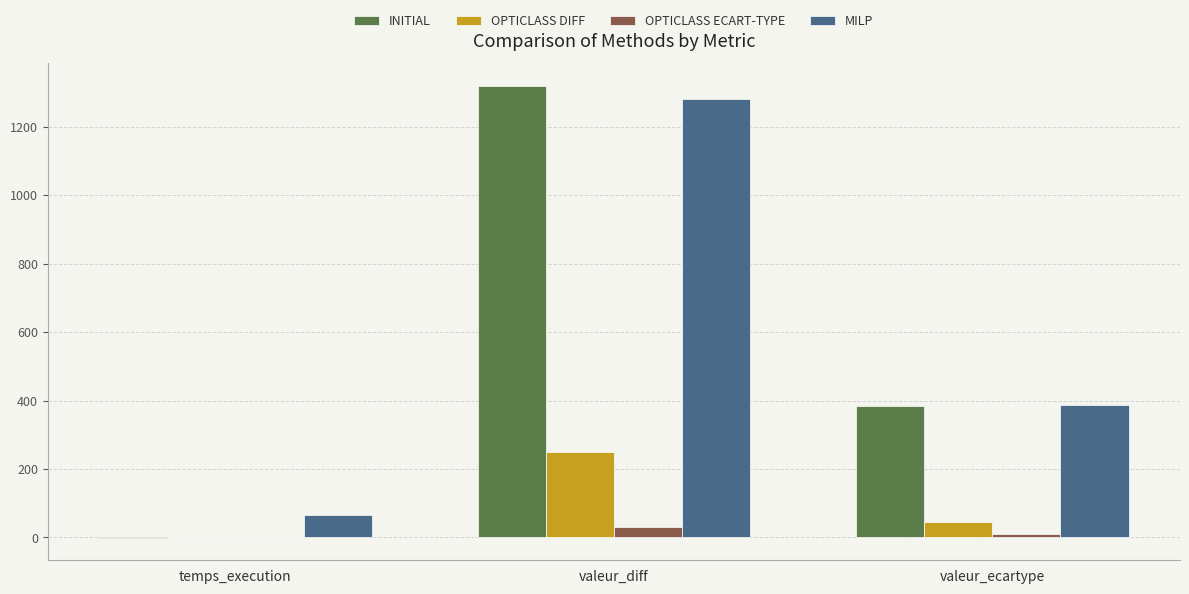

Between temps_execution and valeur_ecartype, which series saw the biggest shift?

INITIAL